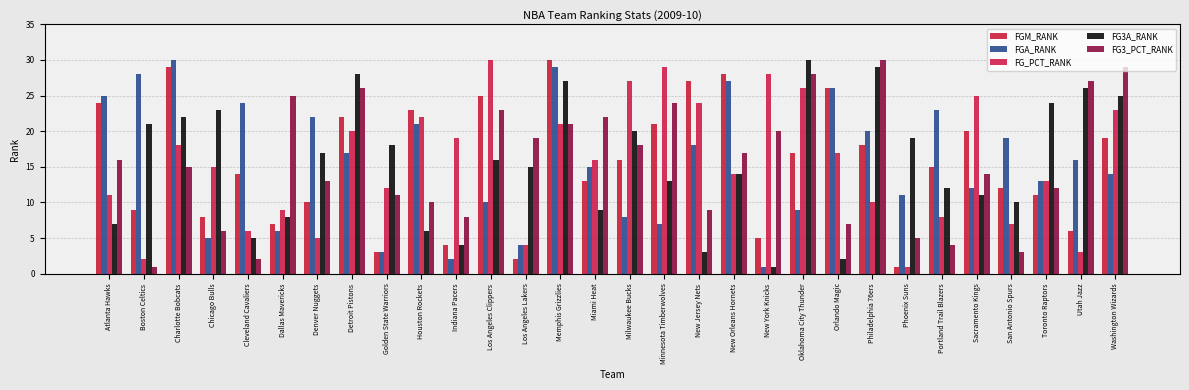

Reading right to left, list all the values displayed in this chart.

FGM_RANK: Washington Wizards=19	Utah Jazz=6	Toronto Raptors=11	San Antonio Spurs=12	Sacramento Kings=20	Portland Trail Blazers=15	Phoenix Suns=1	Philadelphia 76ers=18	Orlando Magic=26	Oklahoma City Thunder=17	New York Knicks=5	New Orleans Hornets=28	New Jersey Nets=27	Minnesota Timberwolves=21	Milwaukee Bucks=16	Miami Heat=13	Memphis Grizzlies=30	Los Angeles Lakers=2	Los Angeles Clippers=25	Indiana Pacers=4	Houston Rockets=23	Golden State Warriors=3	Detroit Pistons=22	Denver Nuggets=10	Dallas Mavericks=7	Cleveland Cavaliers=14	Chicago Bulls=8	Charlotte Bobcats=29	Boston Celtics=9	Atlanta Hawks=24
FGA_RANK: Washington Wizards=14	Utah Jazz=16	Toronto Raptors=13	San Antonio Spurs=19	Sacramento Kings=12	Portland Trail Blazers=23	Phoenix Suns=11	Philadelphia 76ers=20	Orlando Magic=26	Oklahoma City Thunder=9	New York Knicks=1	New Orleans Hornets=27	New Jersey Nets=18	Minnesota Timberwolves=7	Milwaukee Bucks=8	Miami Heat=15	Memphis Grizzlies=29	Los Angeles Lakers=4	Los Angeles Clippers=10	Indiana Pacers=2	Houston Rockets=21	Golden State Warriors=3	Detroit Pistons=17	Denver Nuggets=22	Dallas Mavericks=6	Cleveland Cavaliers=24	Chicago Bulls=5	Charlotte Bobcats=30	Boston Celtics=28	Atlanta Hawks=25
FG_PCT_RANK: Washington Wizards=23	Utah Jazz=3	Toronto Raptors=13	San Antonio Spurs=7	Sacramento Kings=25	Portland Trail Blazers=8	Phoenix Suns=1	Philadelphia 76ers=10	Orlando Magic=17	Oklahoma City Thunder=26	New York Knicks=28	New Orleans Hornets=14	New Jersey Nets=24	Minnesota Timberwolves=29	Milwaukee Bucks=27	Miami Heat=16	Memphis Grizzlies=21	Los Angeles Lakers=4	Los Angeles Clippers=30	Indiana Pacers=19	Houston Rockets=22	Golden State Warriors=12	Detroit Pistons=20	Denver Nuggets=5	Dallas Mavericks=9	Cleveland Cavaliers=6	Chicago Bulls=15	Charlotte Bobcats=18	Boston Celtics=2	Atlanta Hawks=11
FG3A_RANK: Washington Wizards=25	Utah Jazz=26	Toronto Raptors=24	San Antonio Spurs=10	Sacramento Kings=11	Portland Trail Blazers=12	Phoenix Suns=19	Philadelphia 76ers=29	Orlando Magic=2	Oklahoma City Thunder=30	New York Knicks=1	New Orleans Hornets=14	New Jersey Nets=3	Minnesota Timberwolves=13	Milwaukee Bucks=20	Miami Heat=9	Memphis Grizzlies=27	Los Angeles Lakers=15	Los Angeles Clippers=16	Indiana Pacers=4	Houston Rockets=6	Golden State Warriors=18	Detroit Pistons=28	Denver Nuggets=17	Dallas Mavericks=8	Cleveland Cavaliers=5	Chicago Bulls=23	Charlotte Bobcats=22	Boston Celtics=21	Atlanta Hawks=7
FG3_PCT_RANK: Washington Wizards=29	Utah Jazz=27	Toronto Raptors=12	San Antonio Spurs=3	Sacramento Kings=14	Portland Trail Blazers=4	Phoenix Suns=5	Philadelphia 76ers=30	Orlando Magic=7	Oklahoma City Thunder=28	New York Knicks=20	New Orleans Hornets=17	New Jersey Nets=9	Minnesota Timberwolves=24	Milwaukee Bucks=18	Miami Heat=22	Memphis Grizzlies=21	Los Angeles Lakers=19	Los Angeles Clippers=23	Indiana Pacers=8	Houston Rockets=10	Golden State Warriors=11	Detroit Pistons=26	Denver Nuggets=13	Dallas Mavericks=25	Cleveland Cavaliers=2	Chicago Bulls=6	Charlotte Bobcats=15	Boston Celtics=1	Atlanta Hawks=16